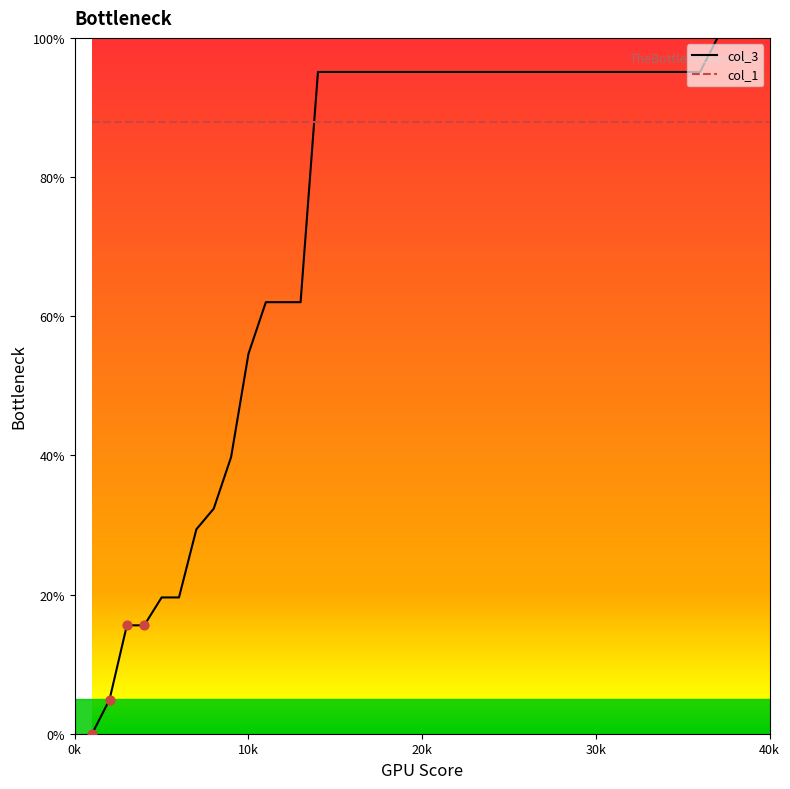

Which series has the widest spread of values?

col_3